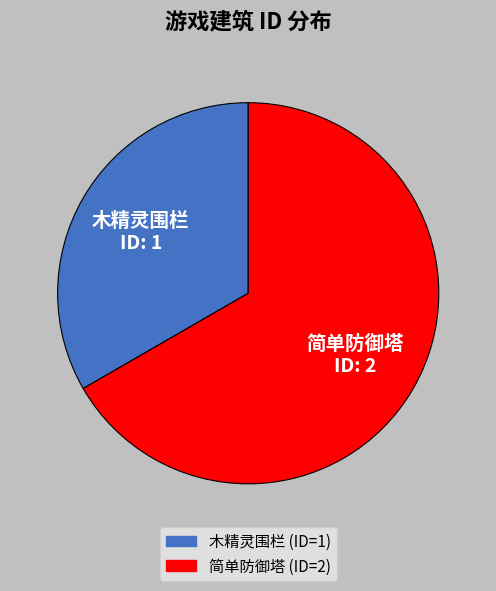

Rank the categories by value from lowest to highest.

木精灵围栏, 简单防御塔